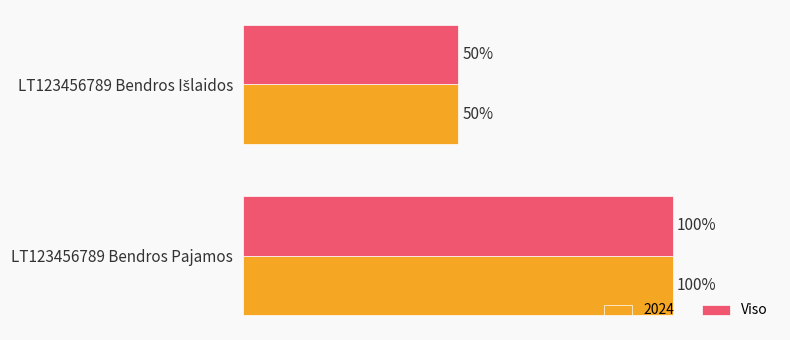

At which category is the sum across all series the highest?

LT123456789 Bendros Pajamos